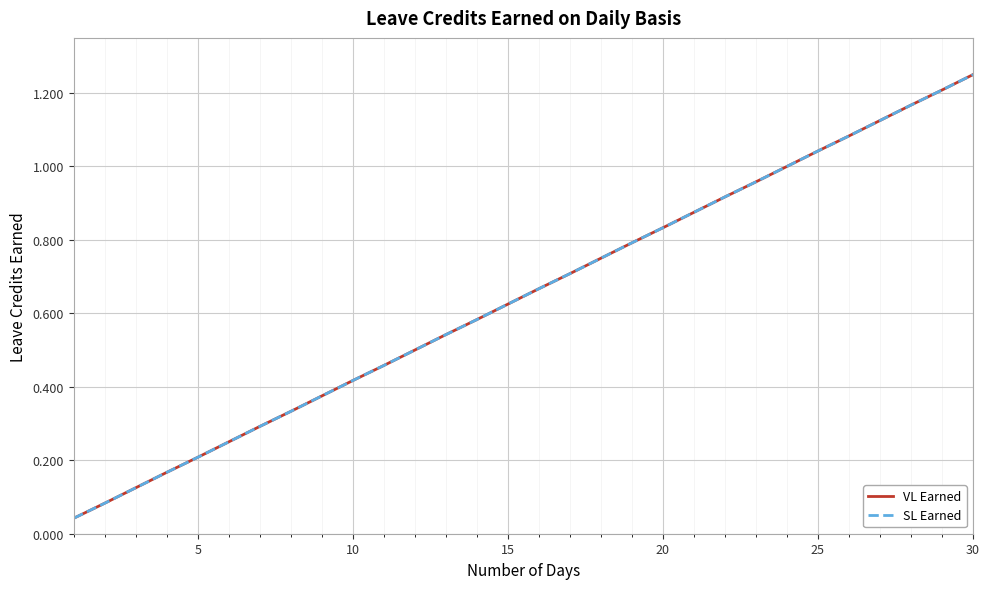

True or false: SL Earned and VL Earned intersect in this chart.

False